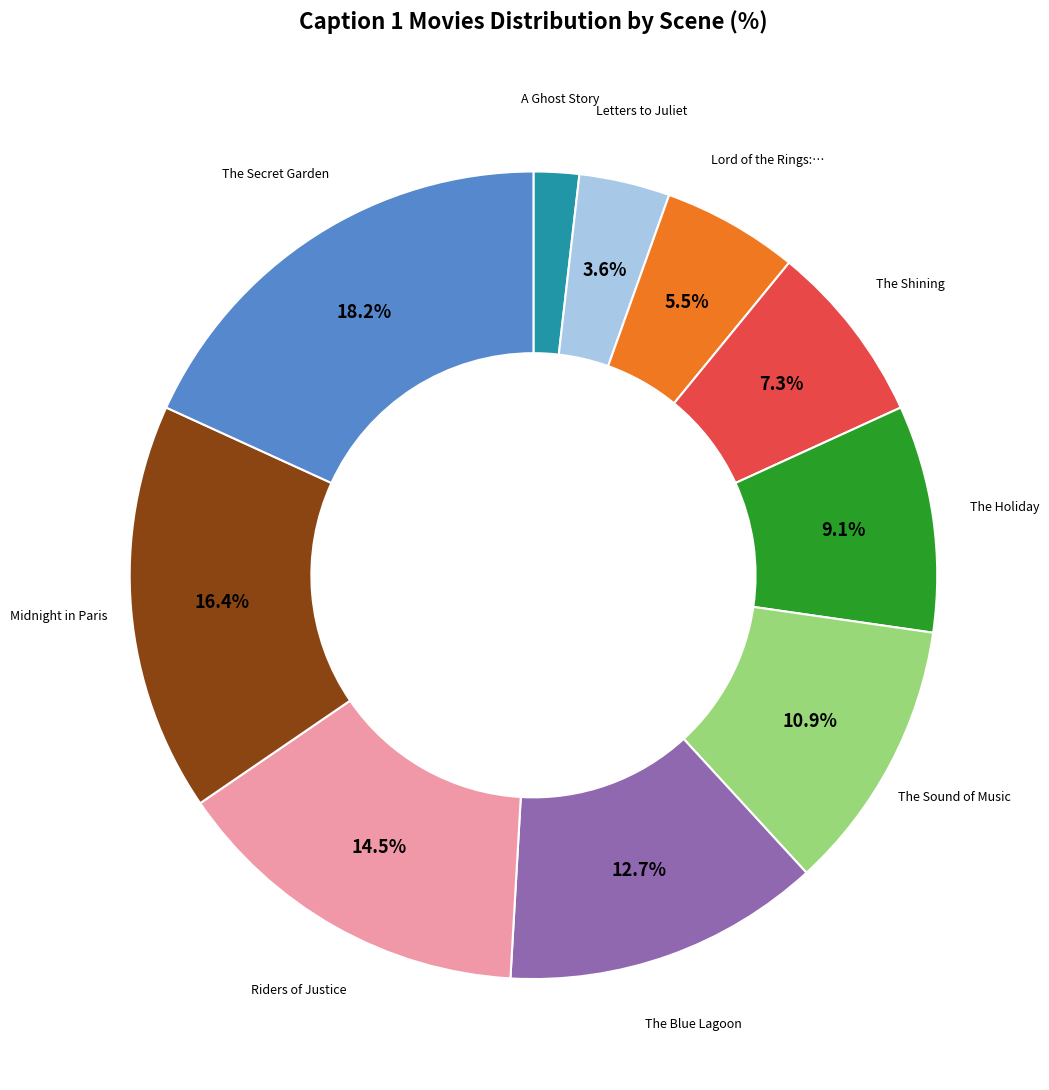

Is there a majority slice in this chart?

No